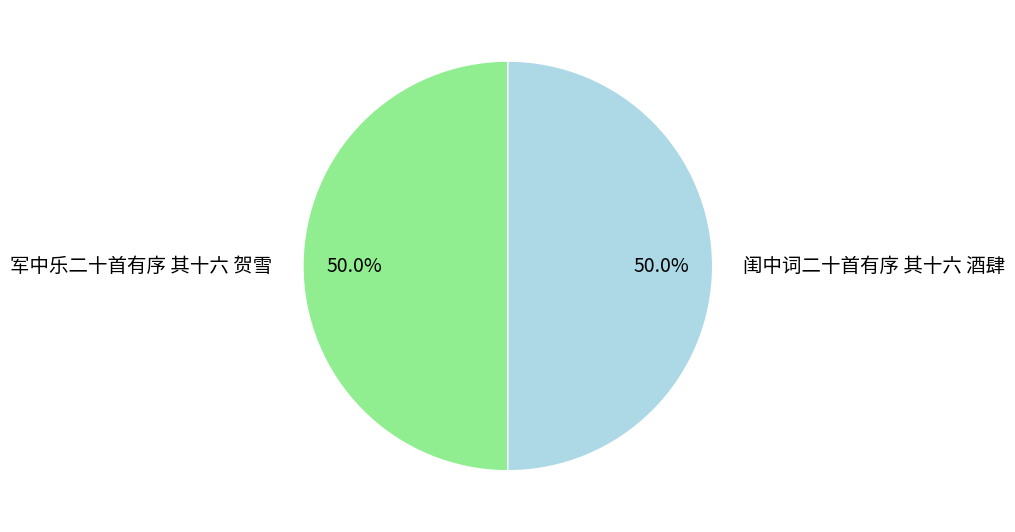

What is the total percentage of 闺中词二十首有序 其十六 酒肆 and 军中乐二十首有序 其十六 贺雪?

100.0%